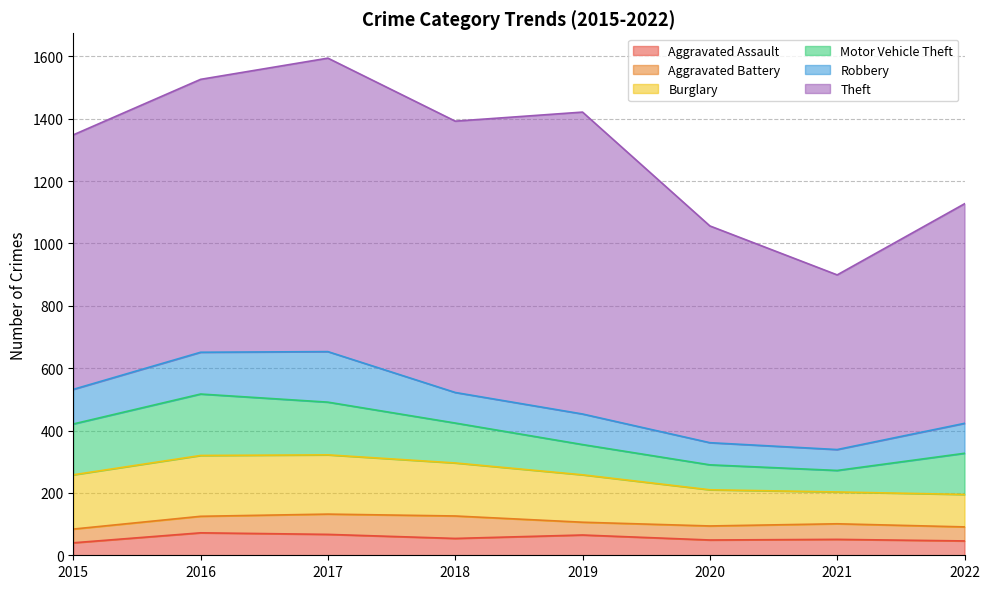

Read the Robbery value at 2019, to the nearest 5.

100